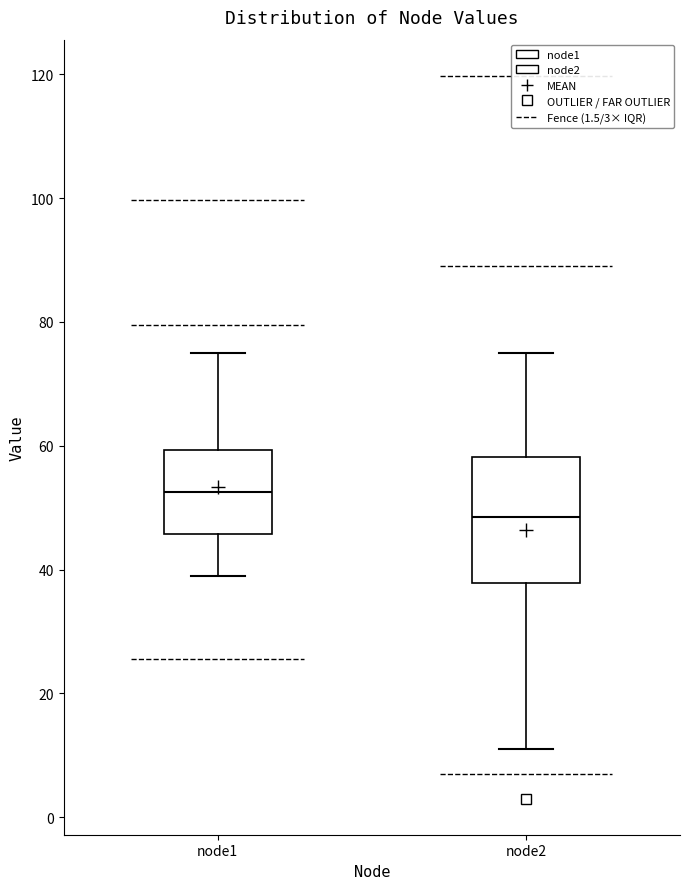

Which box's median line is the highest?

node1